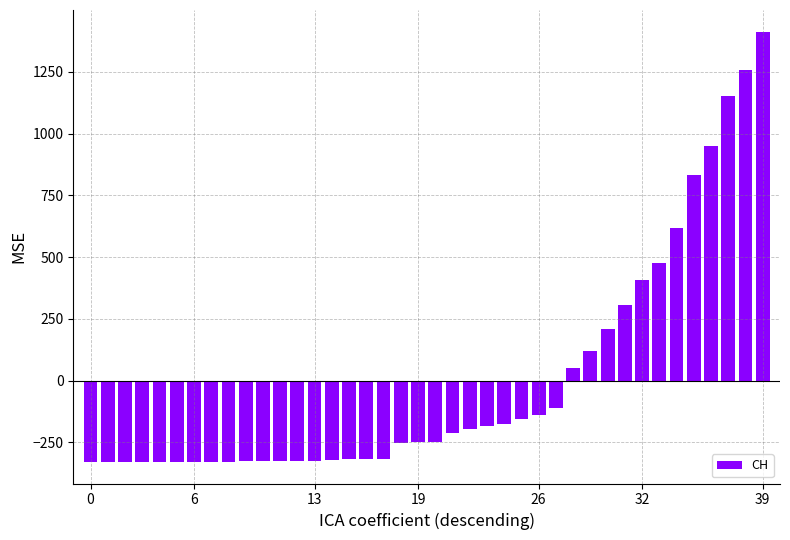

What is the minimum value shown in the chart?

-329.3